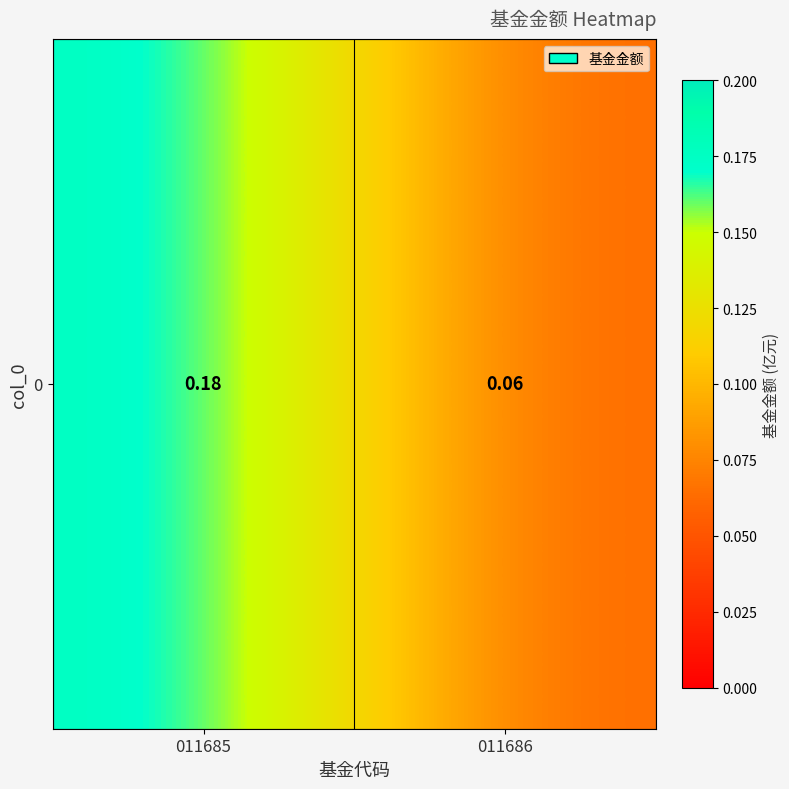

What is the difference between the maximum and minimum values?

0.1